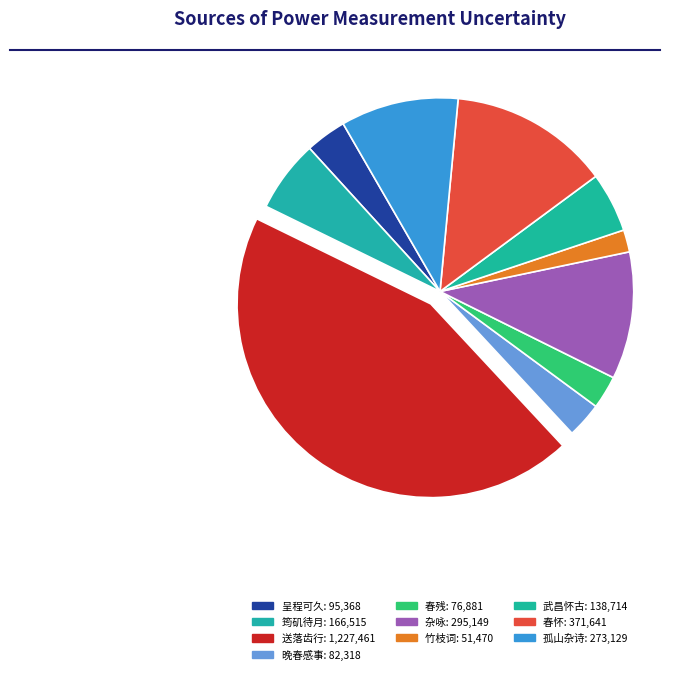

Which category has the biggest portion of the pie?

送落齿行